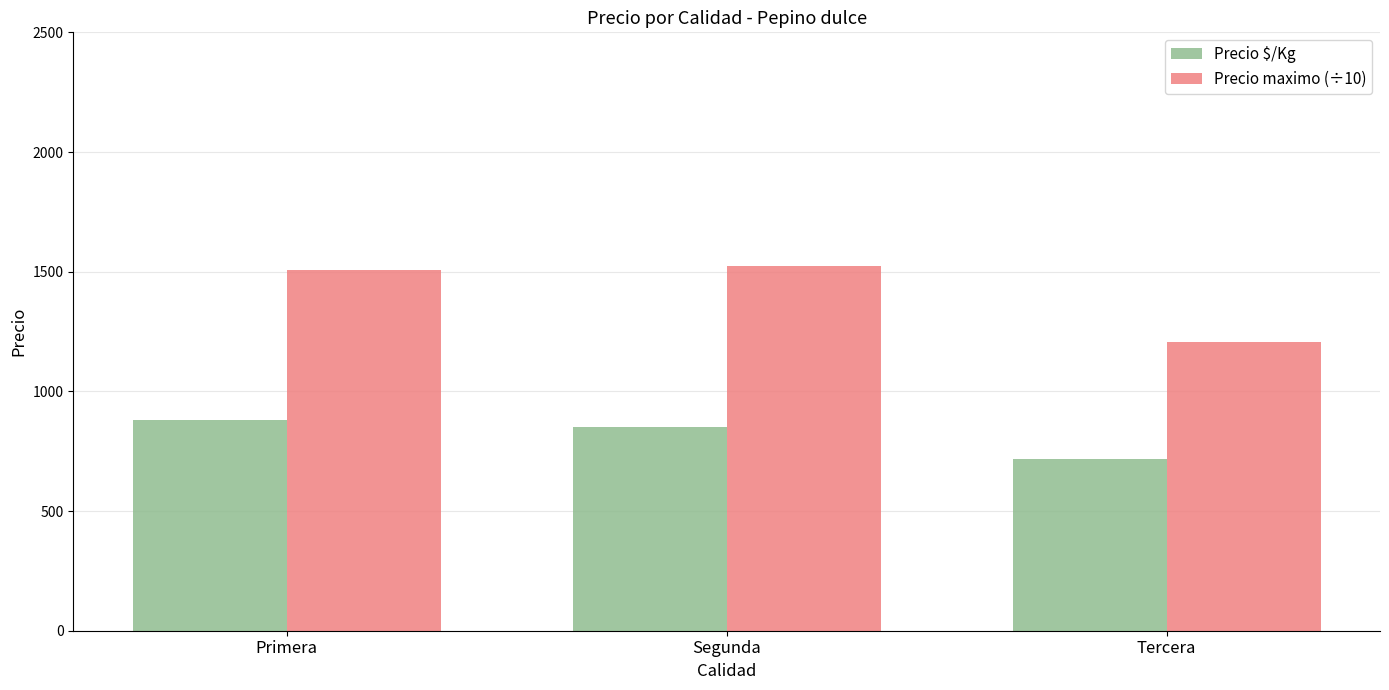

How many bars are there in total?

6